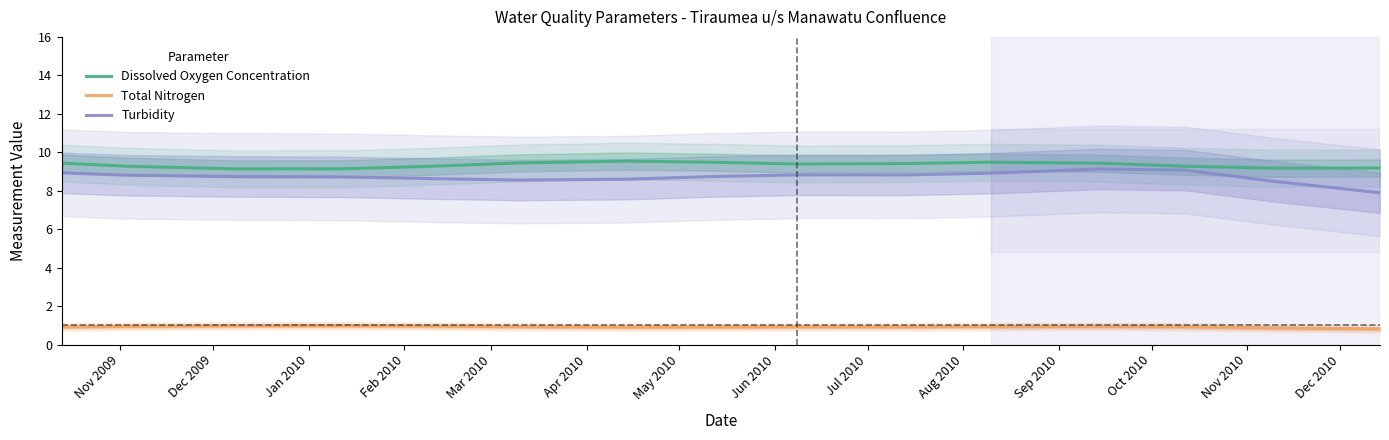

True or false: Dissolved Oxygen Concentration has more than 2 points higher than both neighbors.

False